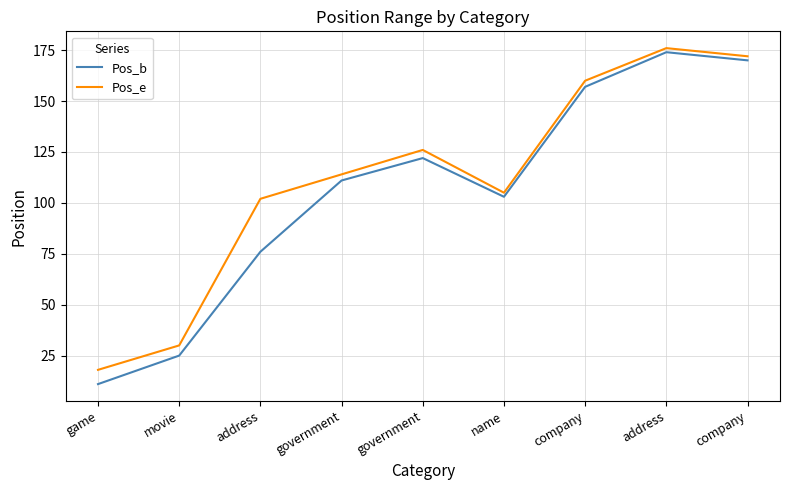

True or false: Pos_e and Pos_b cross at least once.

False